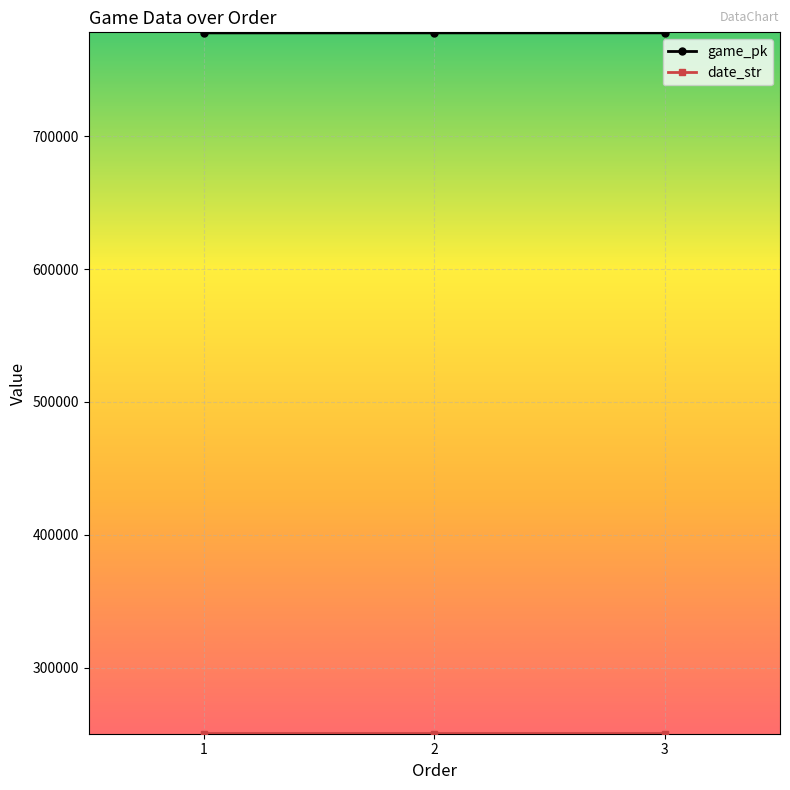

Which series has the largest total across all categories?

game_pk